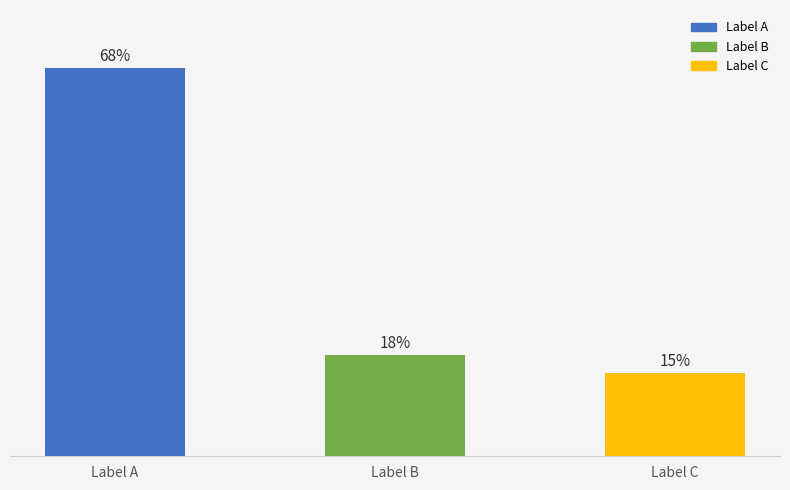

What is the change in value from Label A to Label C?

-710749